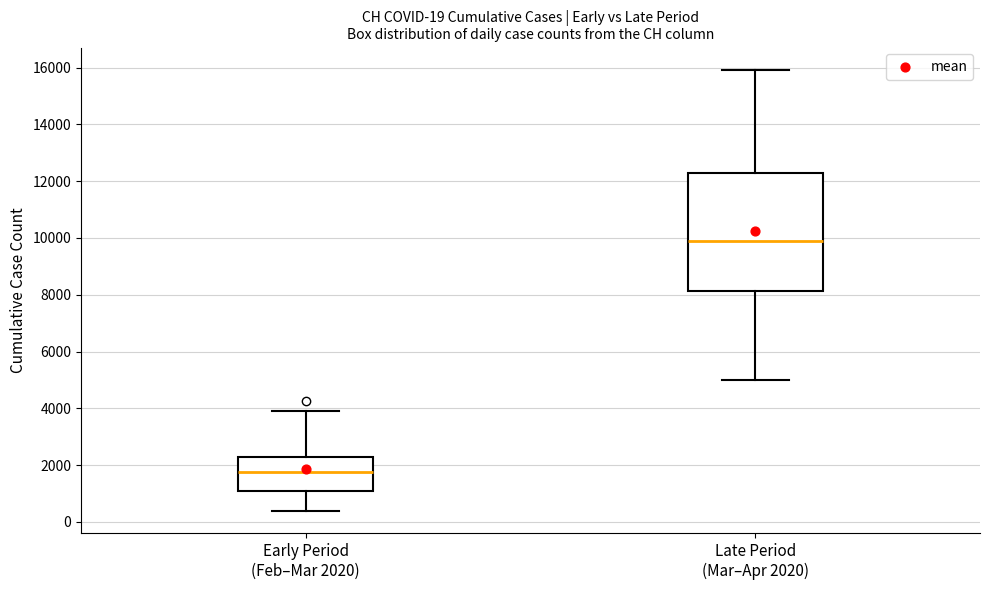

Which box's median line is the lowest?

Early Period (Feb–Mar 2020)